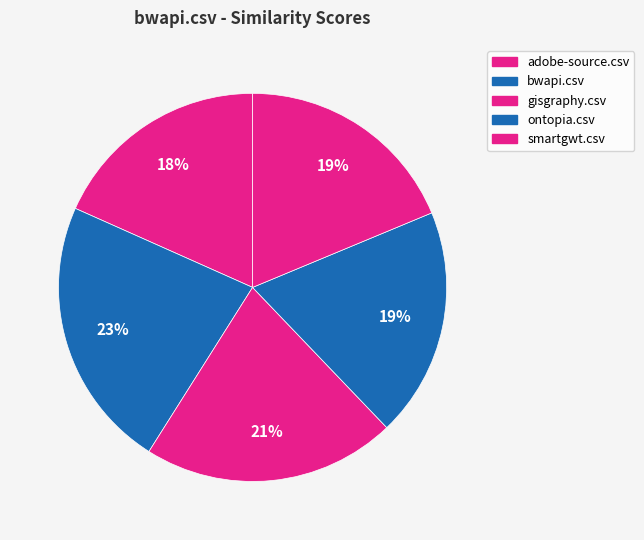

Combined, what portion of the pie is smartgwt.csv and ontopia.csv?

37.8%